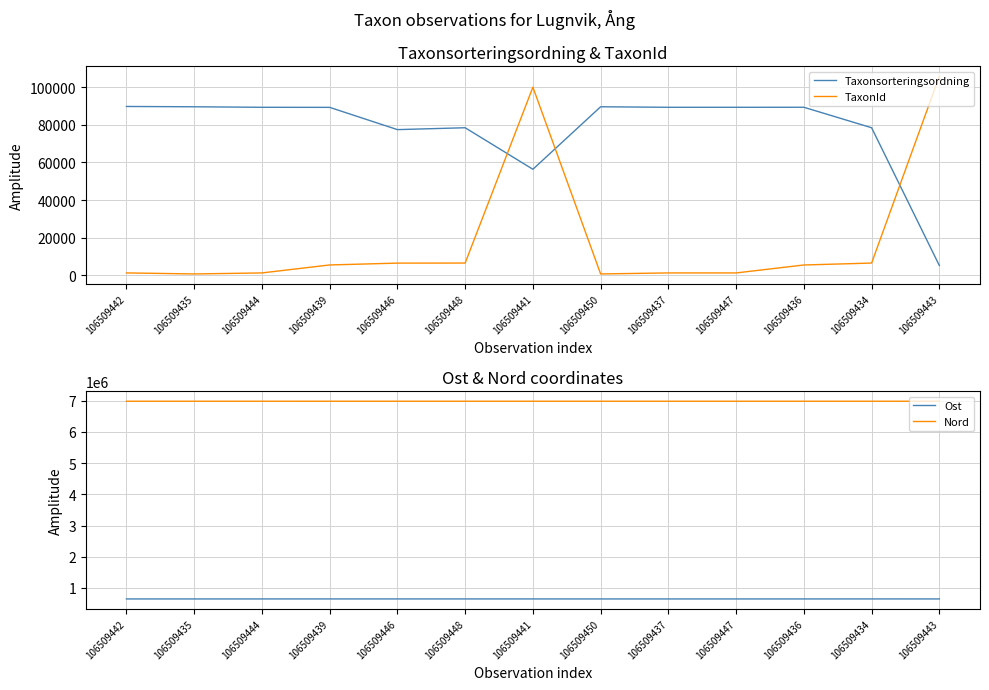

Is it true that Ost equals 647987 at 106509450?

True